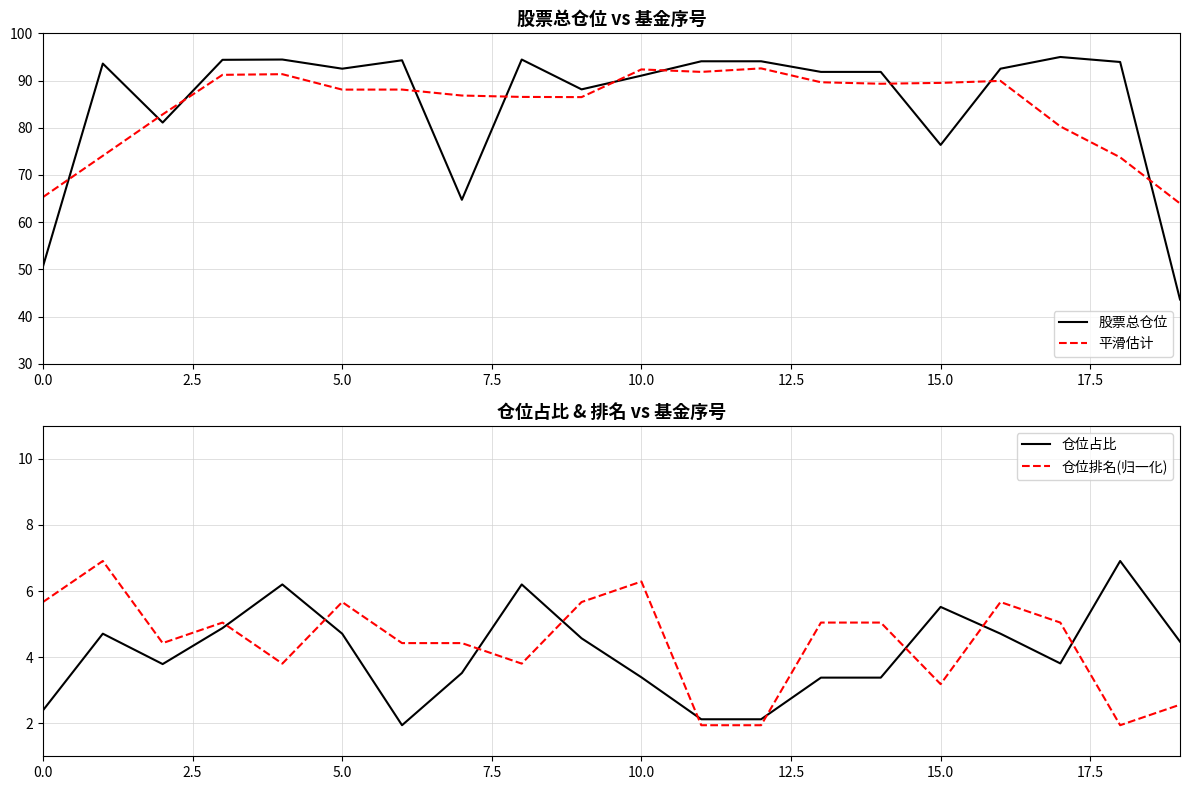

How many interior local valleys does the 平滑估计 series have?

4